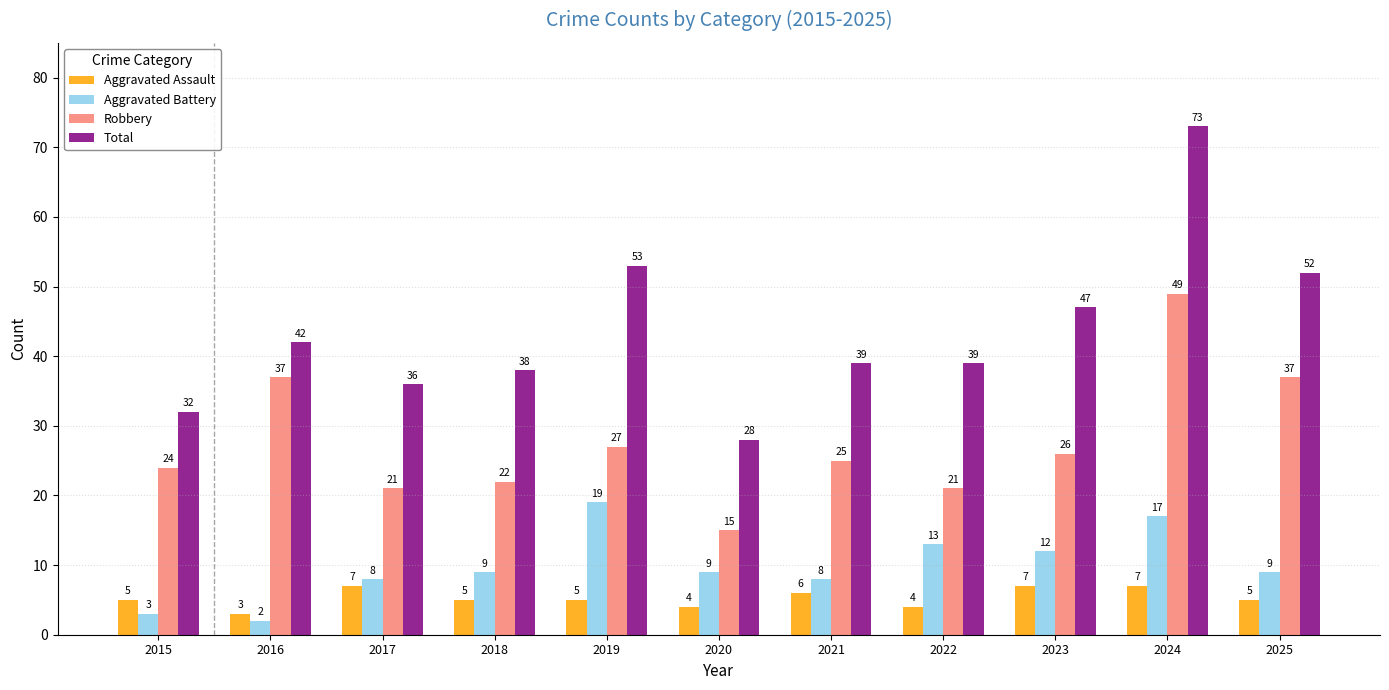

At how many categories does at least one series exceed 9?

11